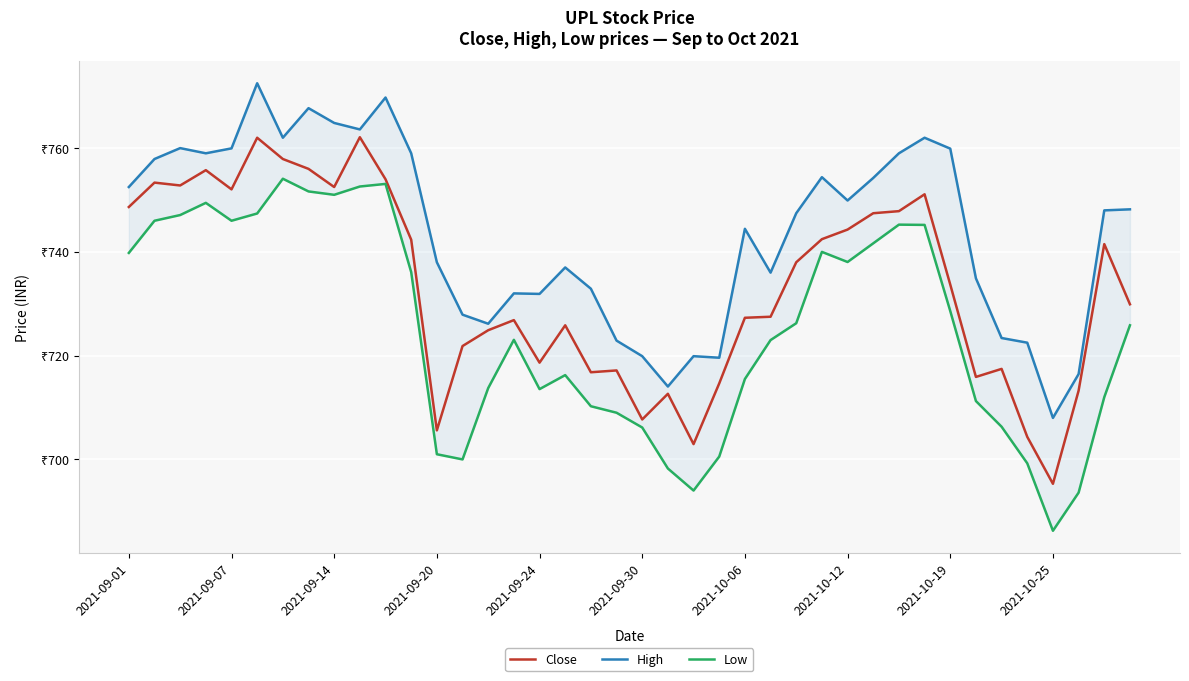

What is the difference between the maximum and minimum values in the Close series?

66.8